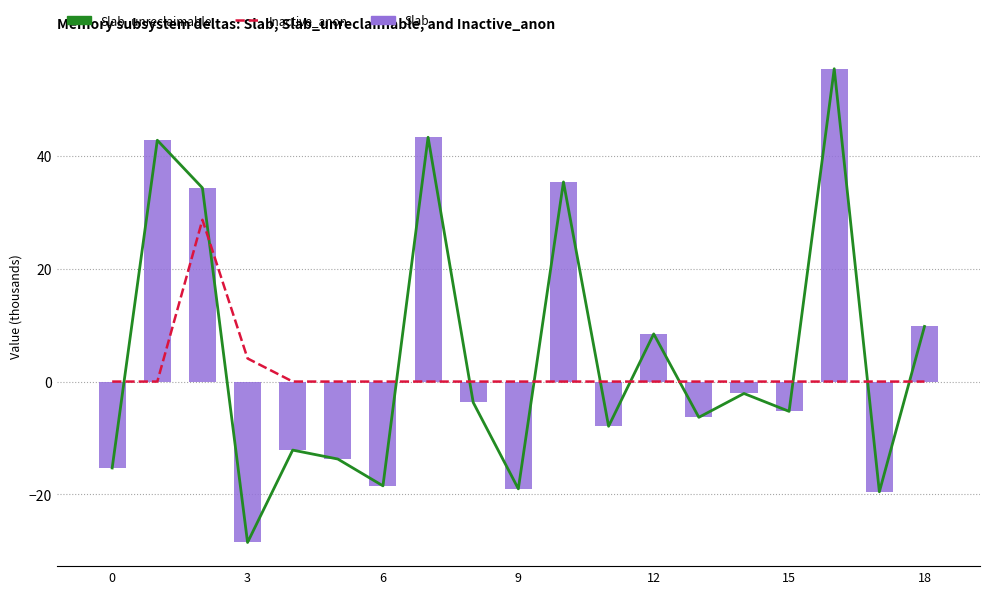

At 15, list the series in order from smallest to largest.

Slab_unreclaimable, Slab, Inactive_anon